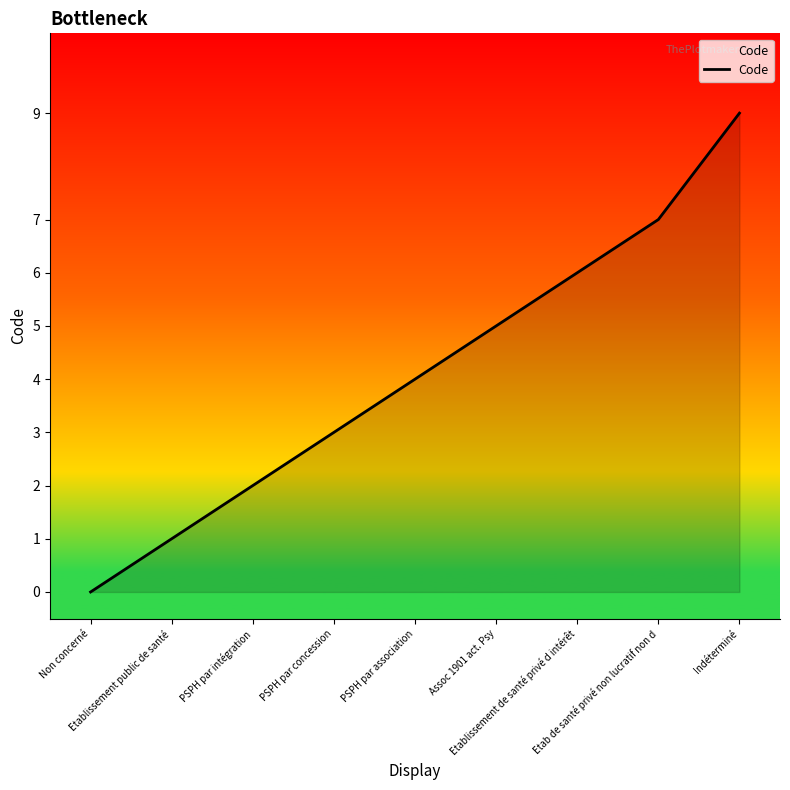

Reading left to right, transcribe all the data shown in this chart.

0	1	2	3	4	5	6	7	9